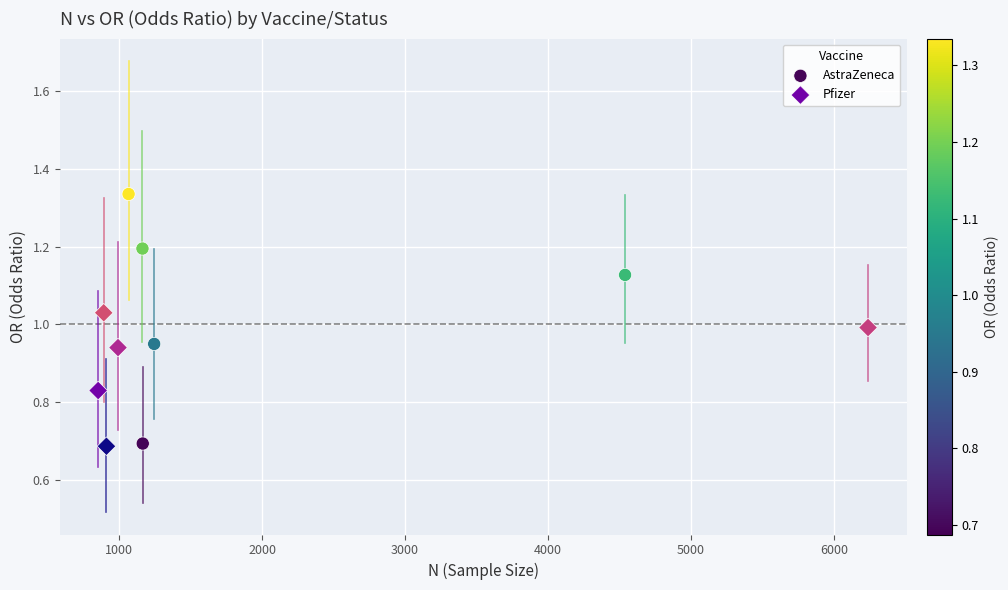

Which series has the widest spread of Y values?

AstraZeneca